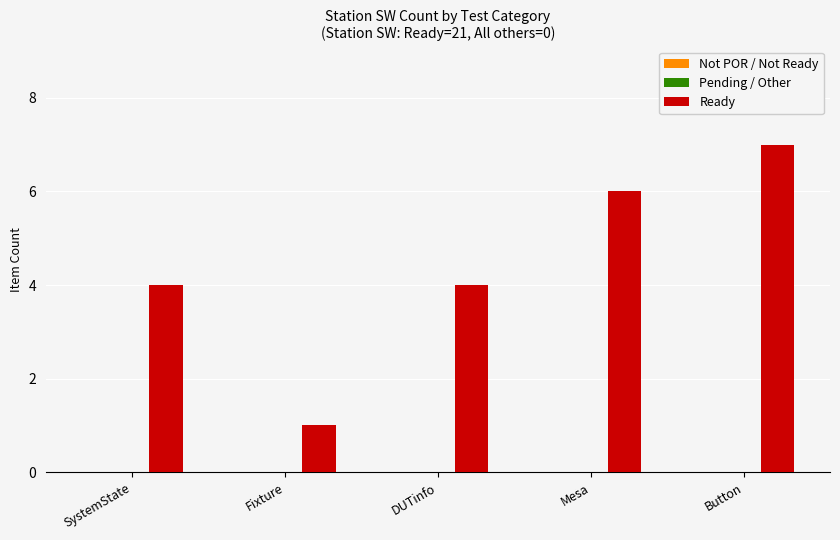

Reading left to right, list all the values displayed in this chart.

SystemState=4	Fixture=1	DUTinfo=4	Mesa=6	Button=7